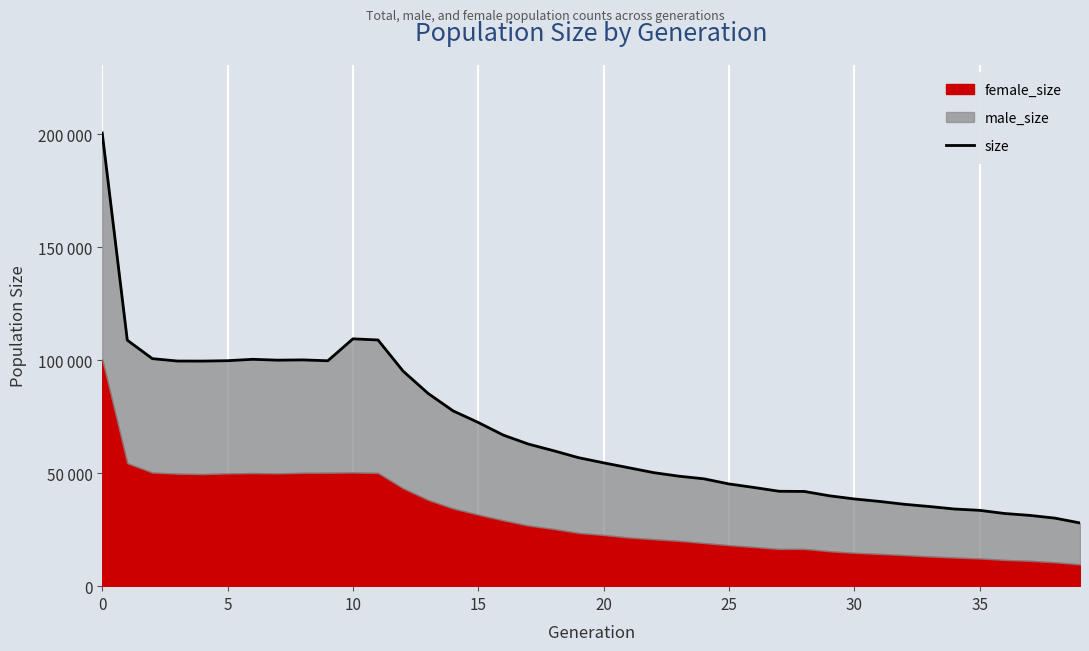

The chart shows a value of 109494 at 10. True or false?

True